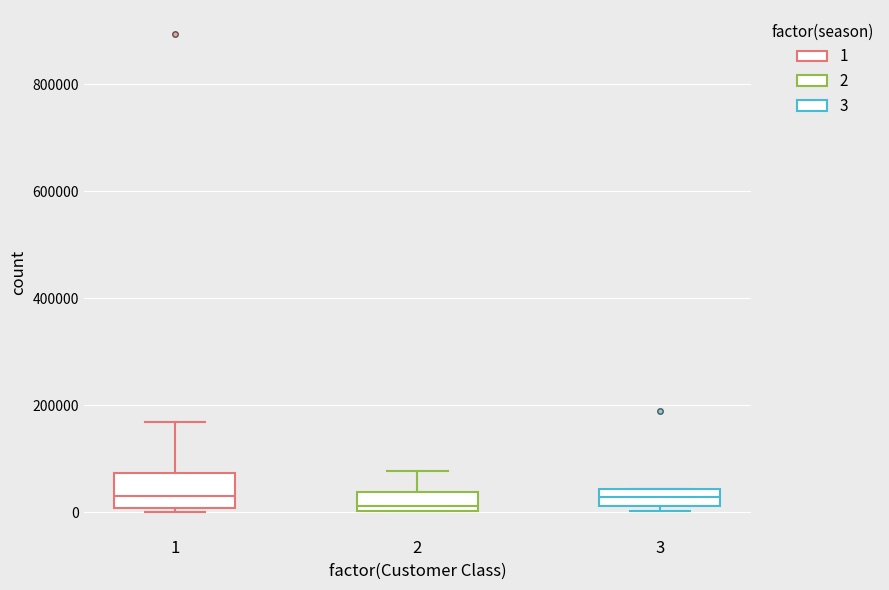

Where is the lower edge of the box at x = 1 on the y-axis? The values are not printed on the chart, so give them approximately, as read against the axis.

0